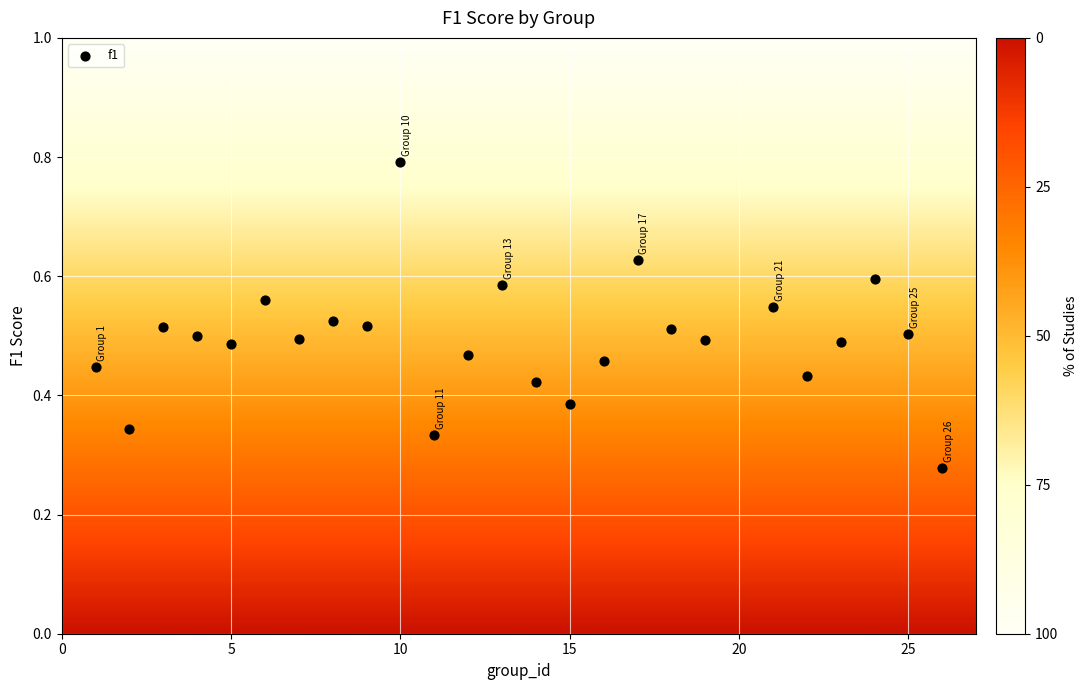

What is the range of X values (max minus min)?

25.0